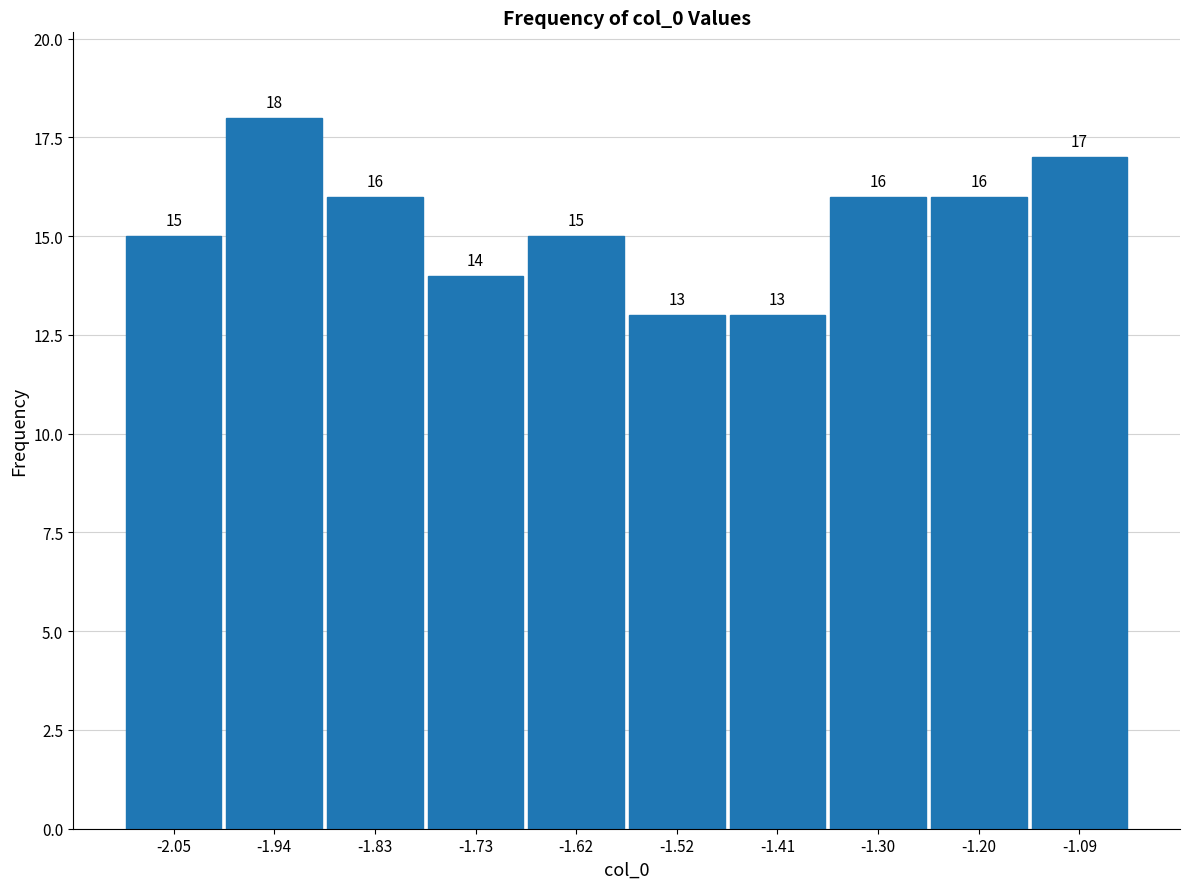

Reading left to right, transcribe this chart: for each bar, give the range it covers on the x-axis and its height. The bar edges are not printed on the chart, so give them approximately, as read against the axis.

-2.10 to -2.00: 15
-2.00 to -1.88: 18
-1.88 to -1.78: 16
-1.78 to -1.68: 14
-1.68 to -1.56: 15
-1.56 to -1.46: 13
-1.46 to -1.36: 13
-1.36 to -1.24: 16
-1.24 to -1.14: 16
-1.14 to -1.04: 17